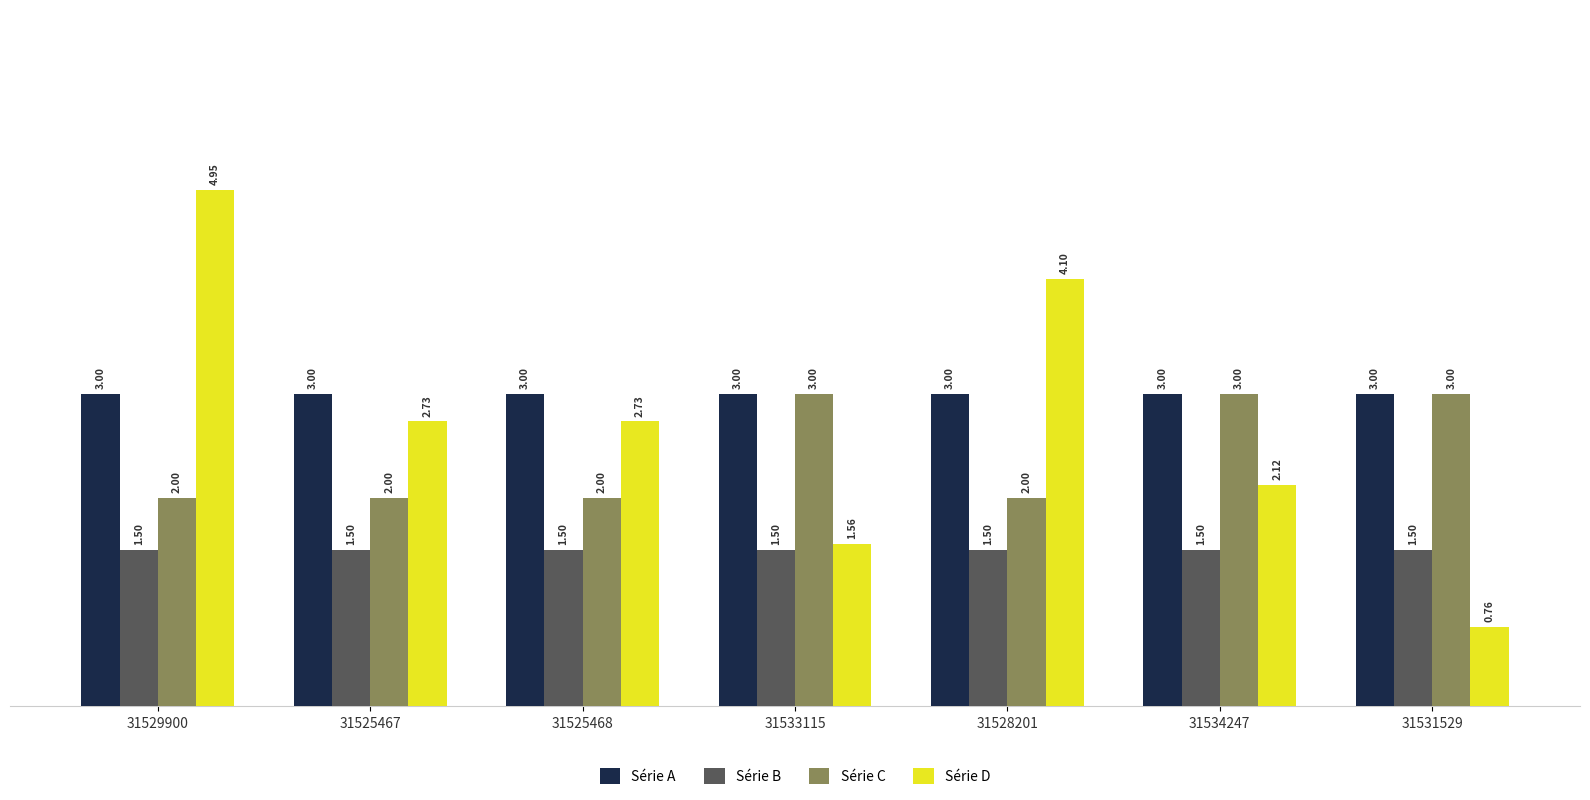

At how many categories does at least one series exceed 4?

2